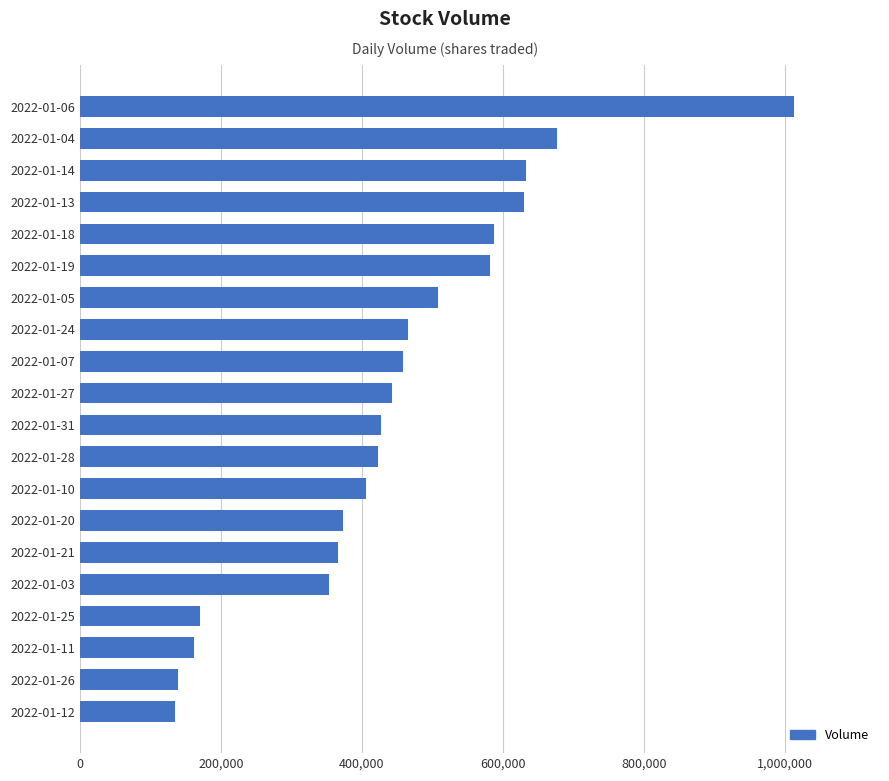

What is the greatest value displayed?

1012601